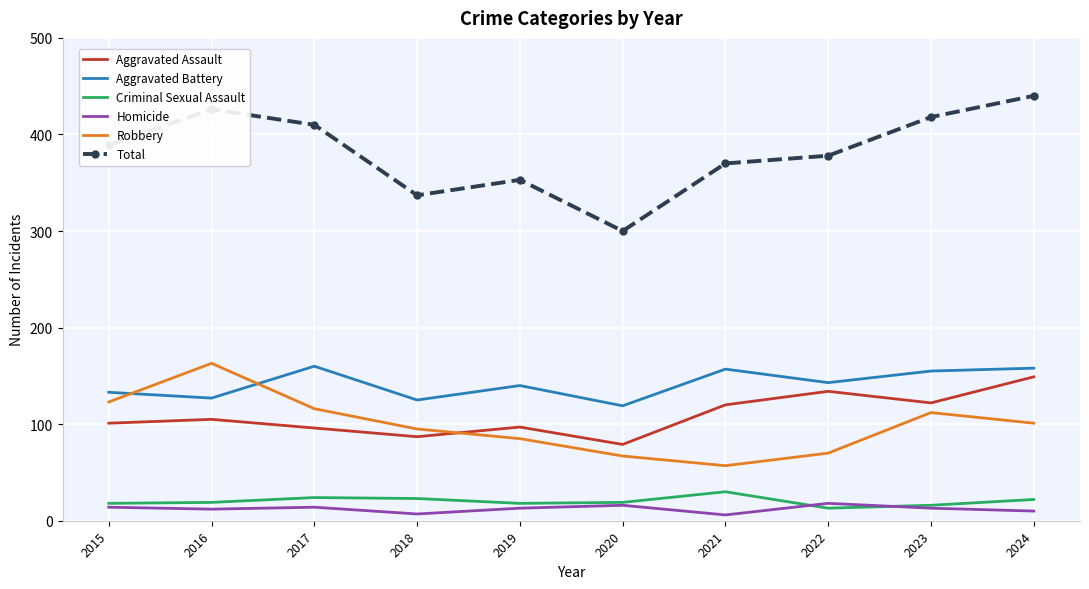

Which series has the widest spread of values?

Total